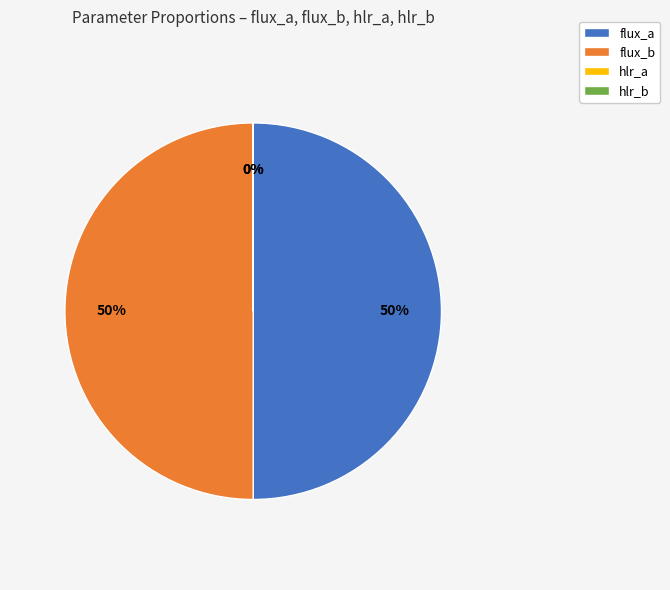

Is it true that flux_b is 50% of the pie?

True